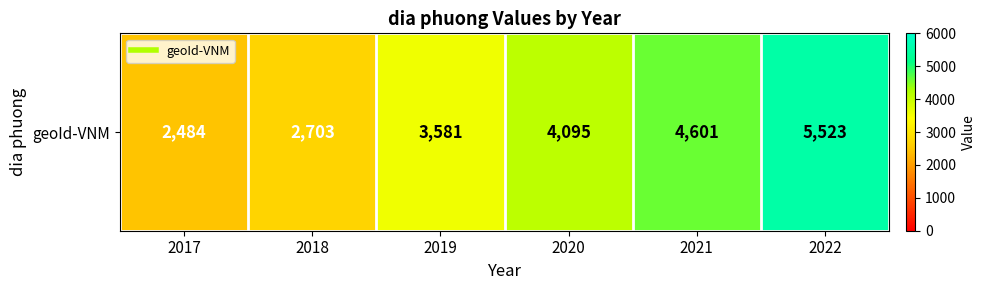

At which label does the data first exceed 4095?

2021